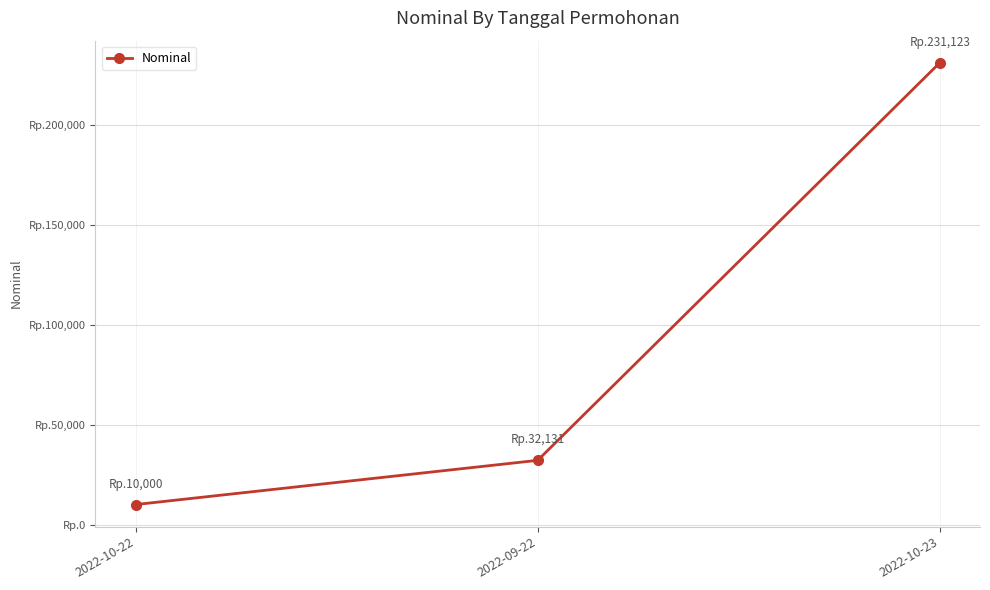

Does the chart have visible grid lines?

Yes